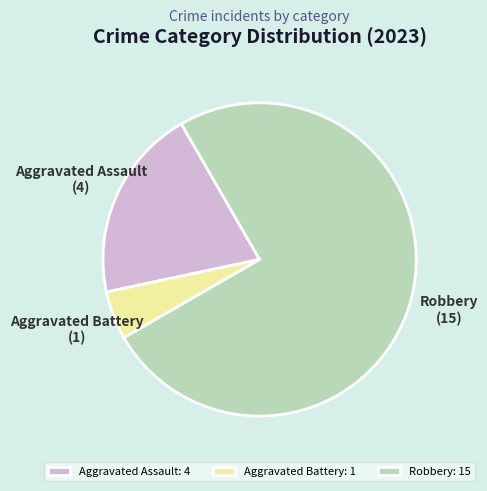

Between Aggravated Battery: 1 and Robbery: 15, which is larger?

Robbery: 15